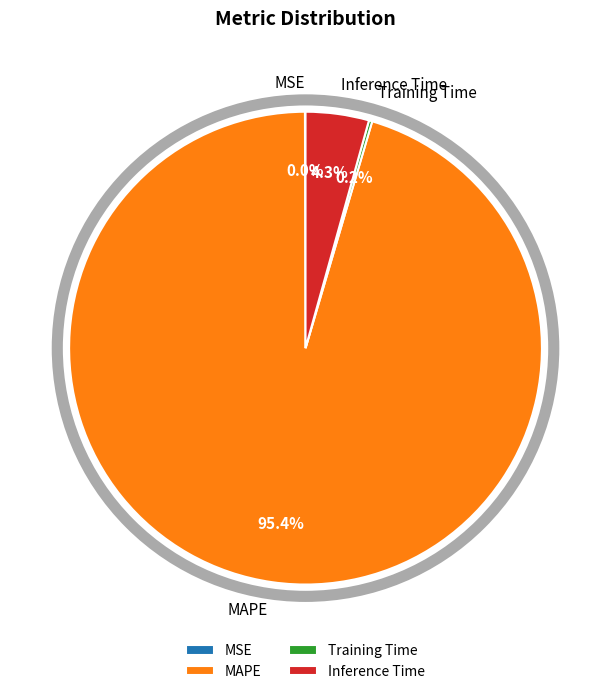

Which category has the biggest portion of the pie?

MAPE